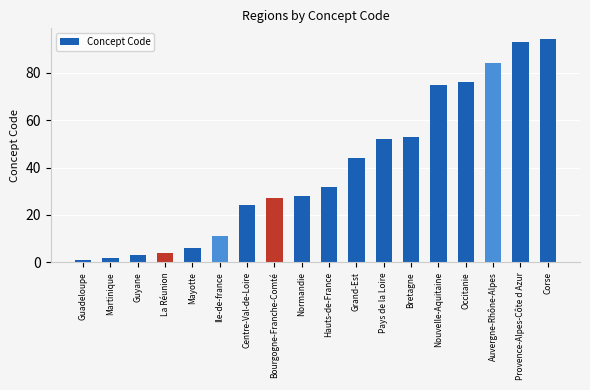

What is the ratio of the value at Guyane to the value at Pays de la Loire?

0.1